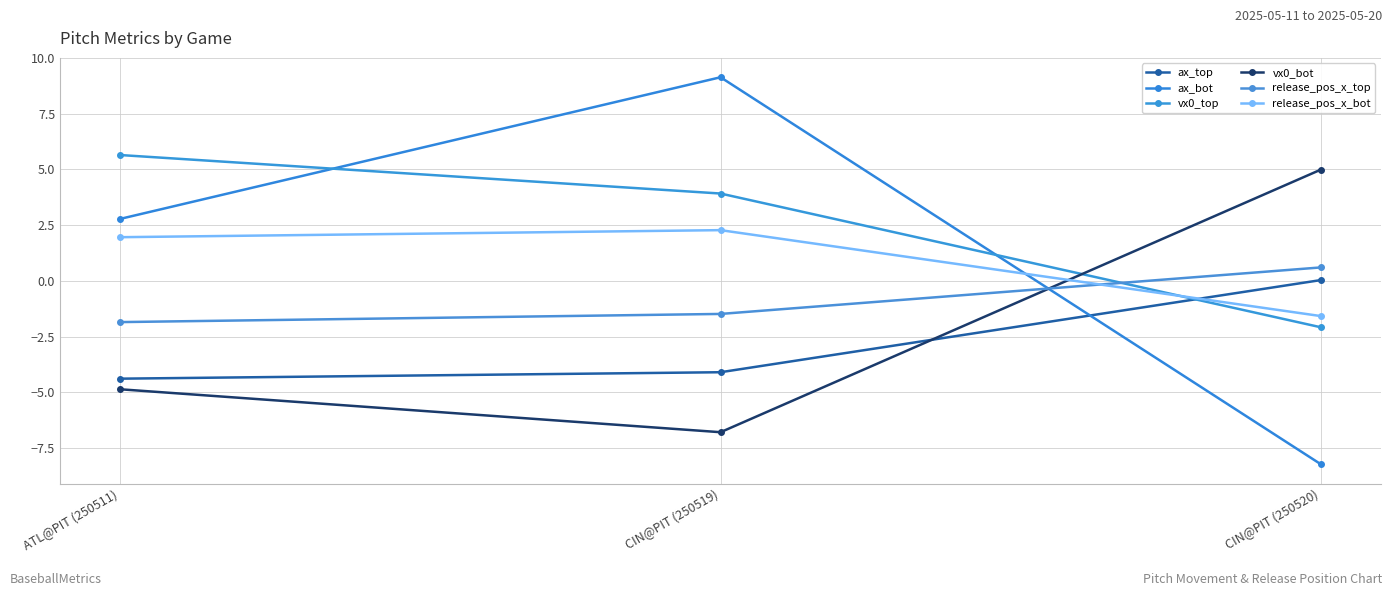

How many positive values does the vx0_bot series have?

1